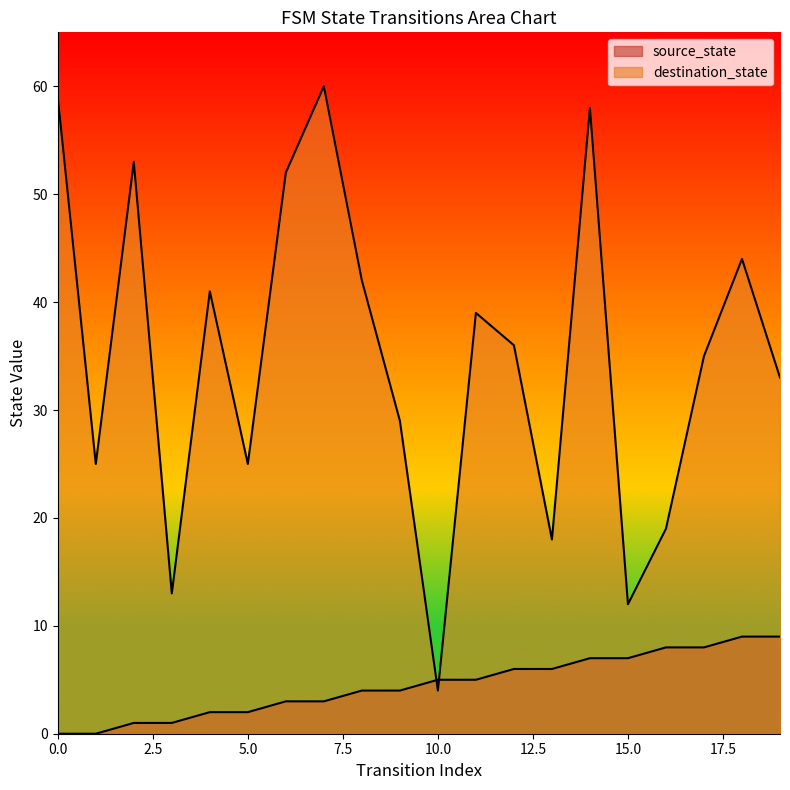

What is the value of the destination_state point at the 15th from the left?

58